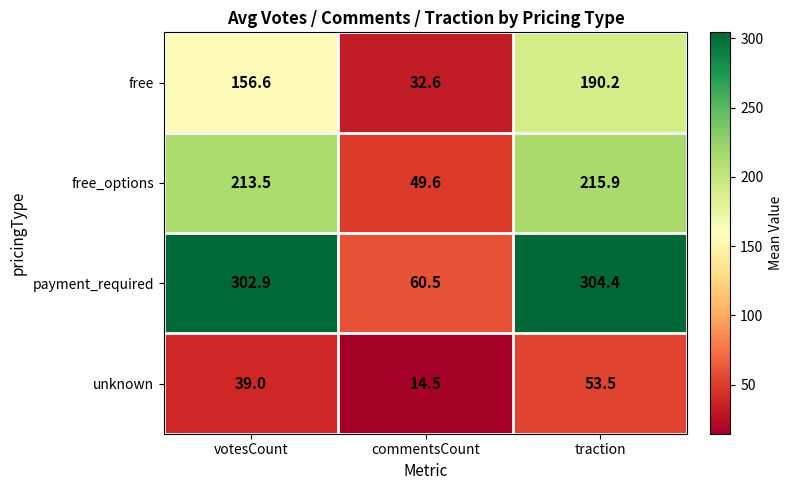

What is the sum of all free_options values?

479.0